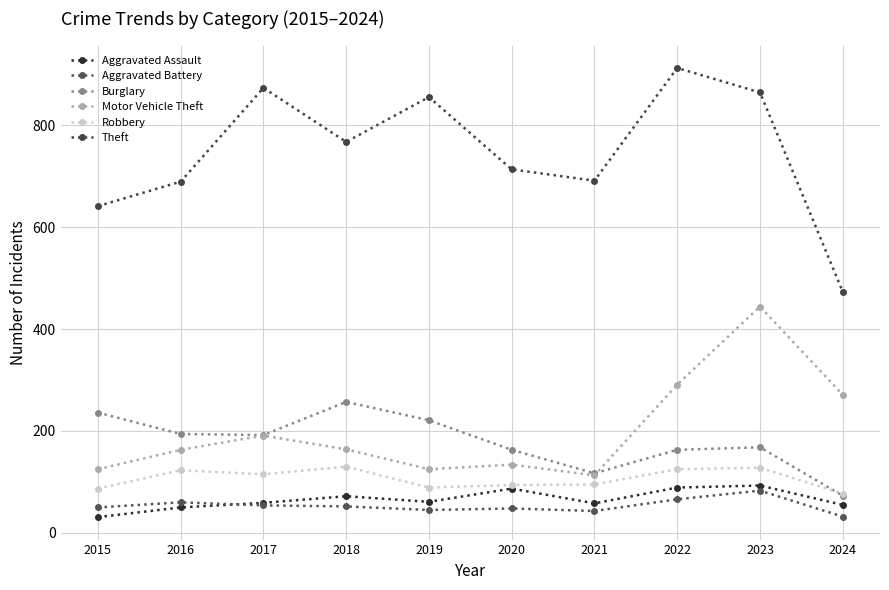

List the series in order of their peak value, highest first.

Theft, Motor Vehicle Theft, Burglary, Robbery, Aggravated Assault, Aggravated Battery